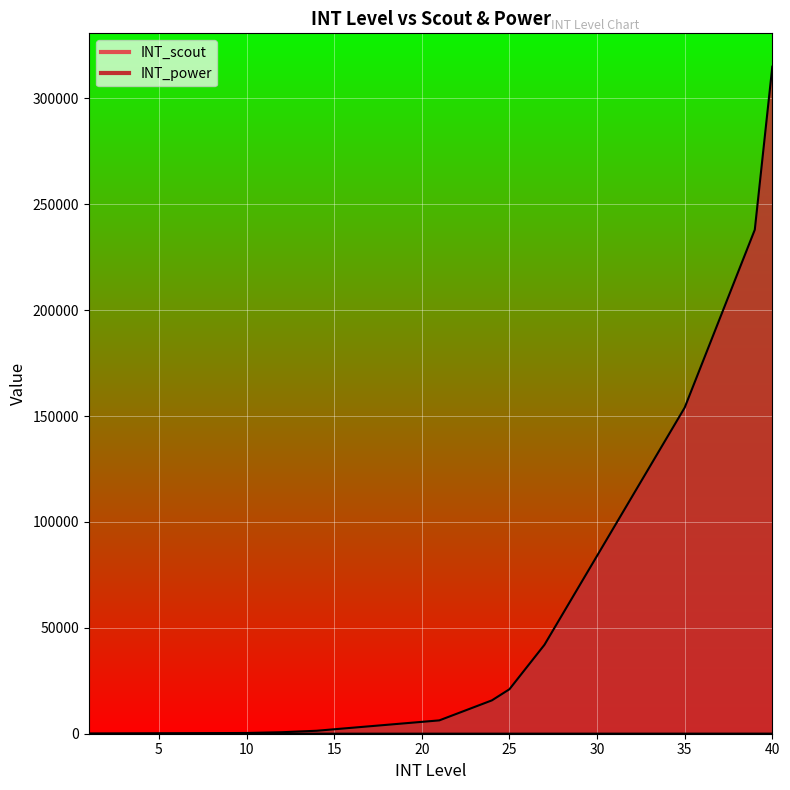

Between 4 and 29, which is larger?

29